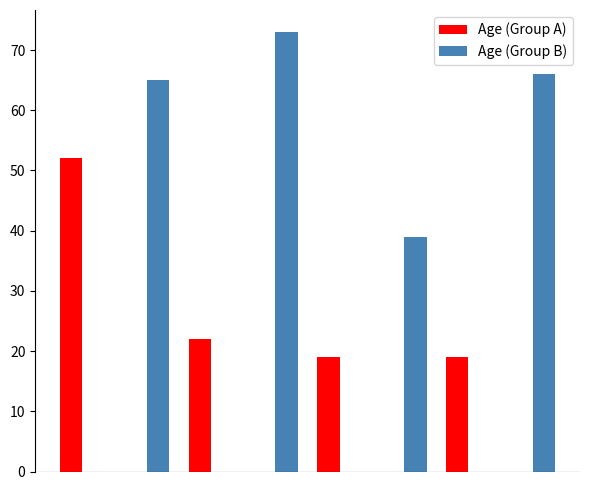

What are all the series names shown in the legend?

Age (Group A), Age (Group B)